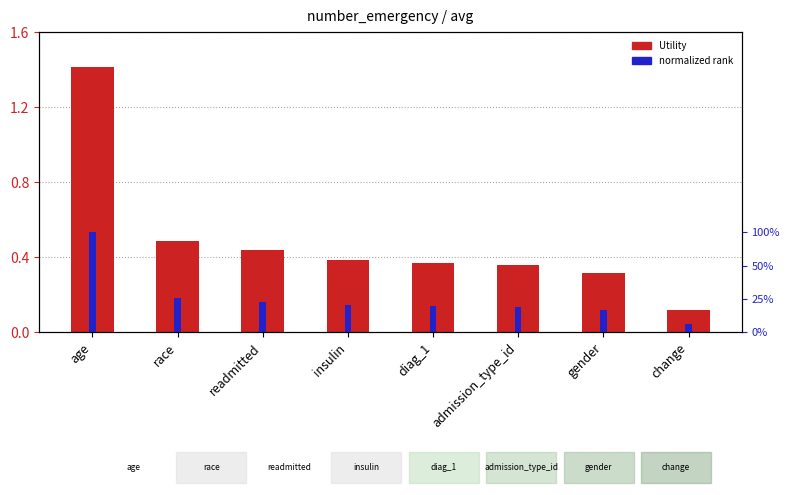

List the series in order of their peak value, lowest first.

normalized rank, Utility